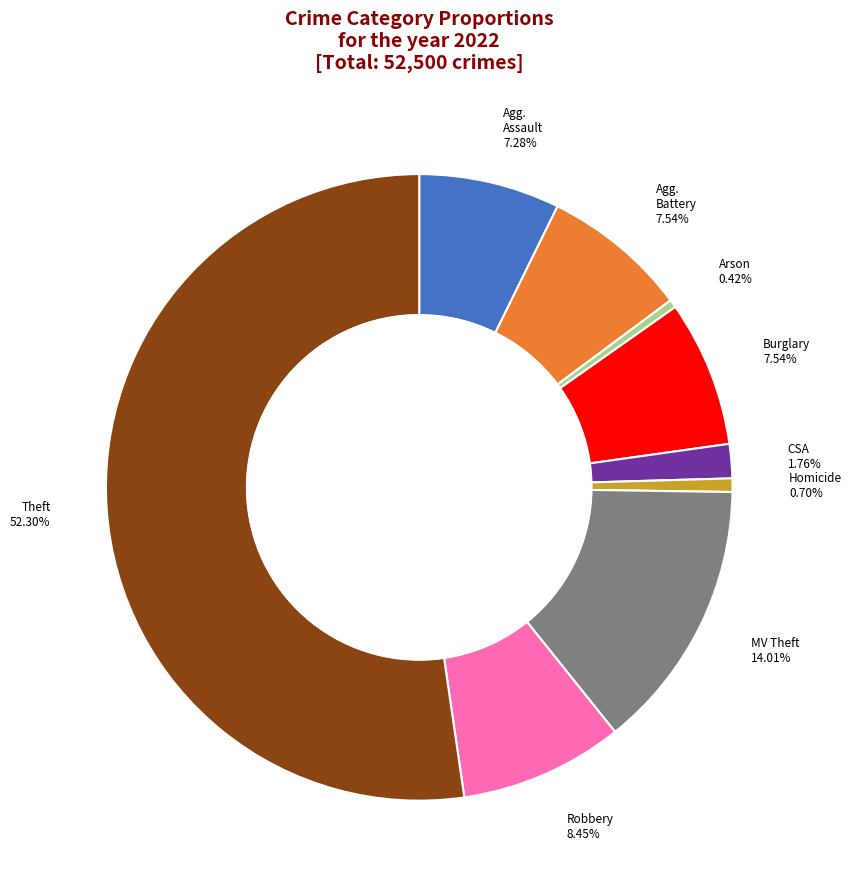

Is there any slice that represents more than half of the pie?

Yes